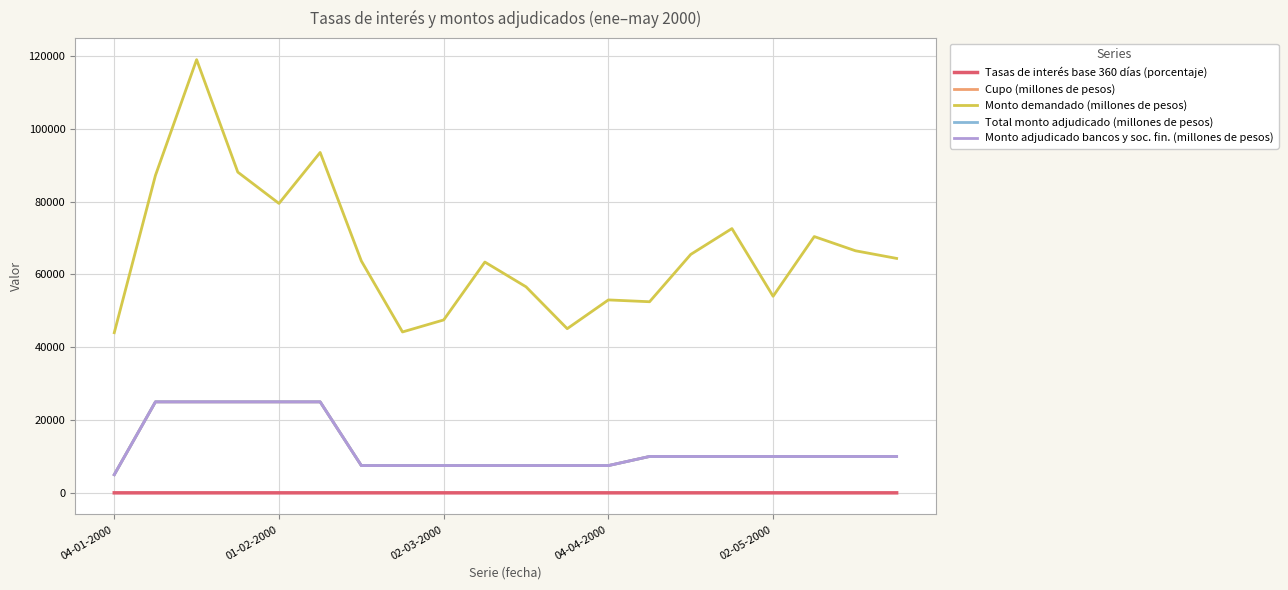

Is this an area chart (filled region under the line)?

No